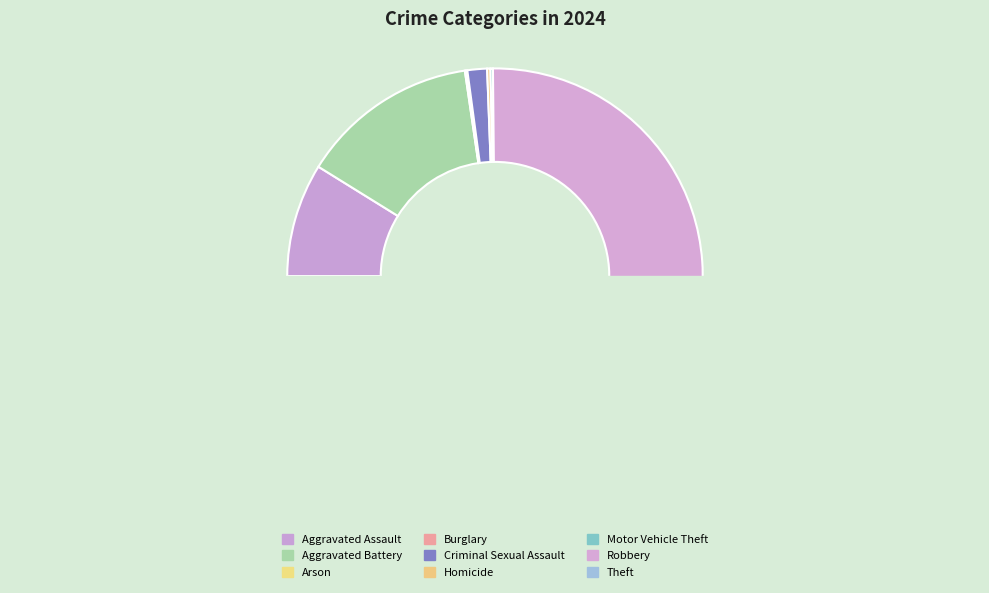

Does Aggravated Assault account for over 50% of the chart?

No